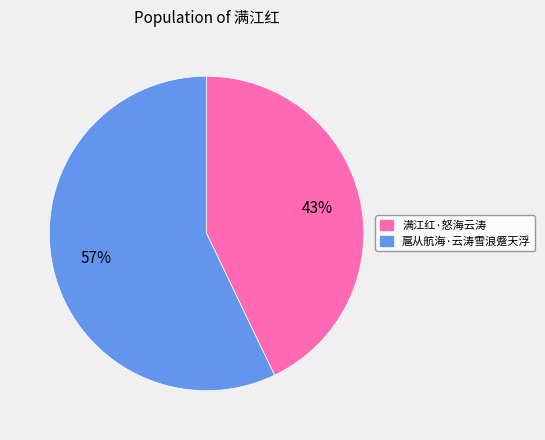

Is it true that 满江红·怒海云涛 is 43% of the pie?

True